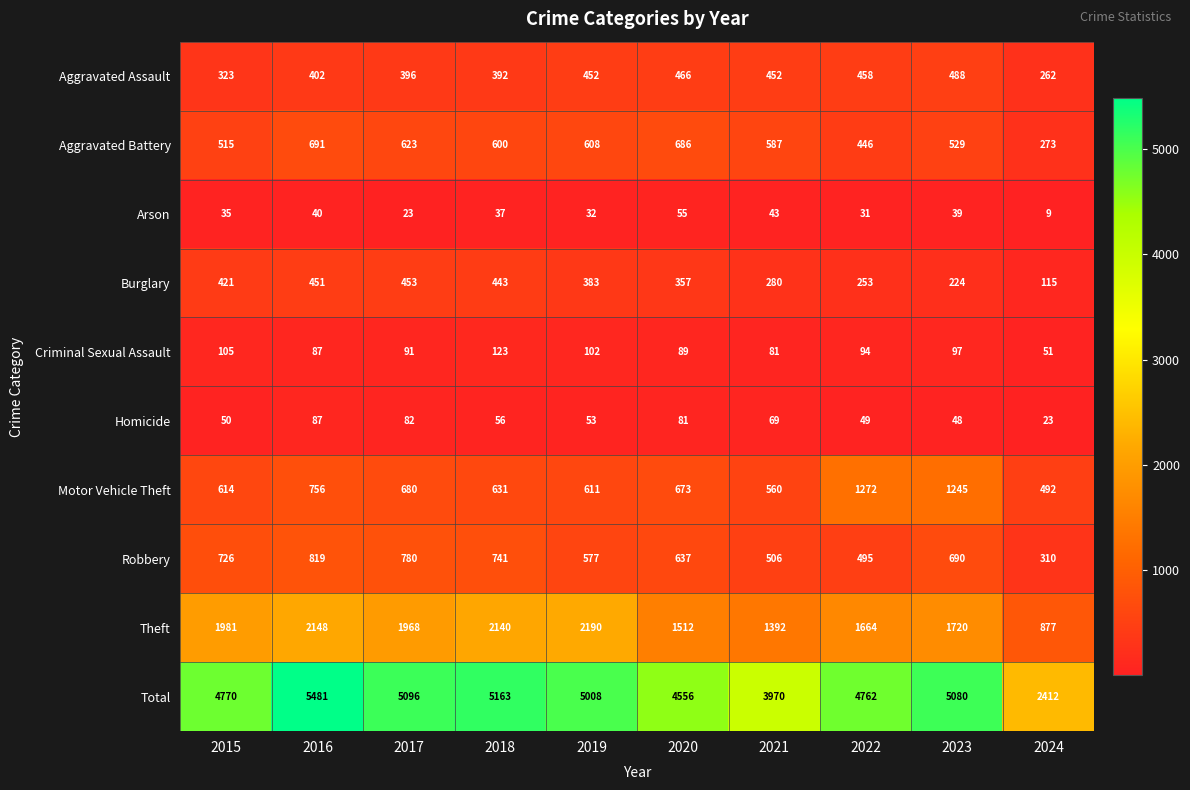

The value of Robbery at 2024 is 86. True or false?

False